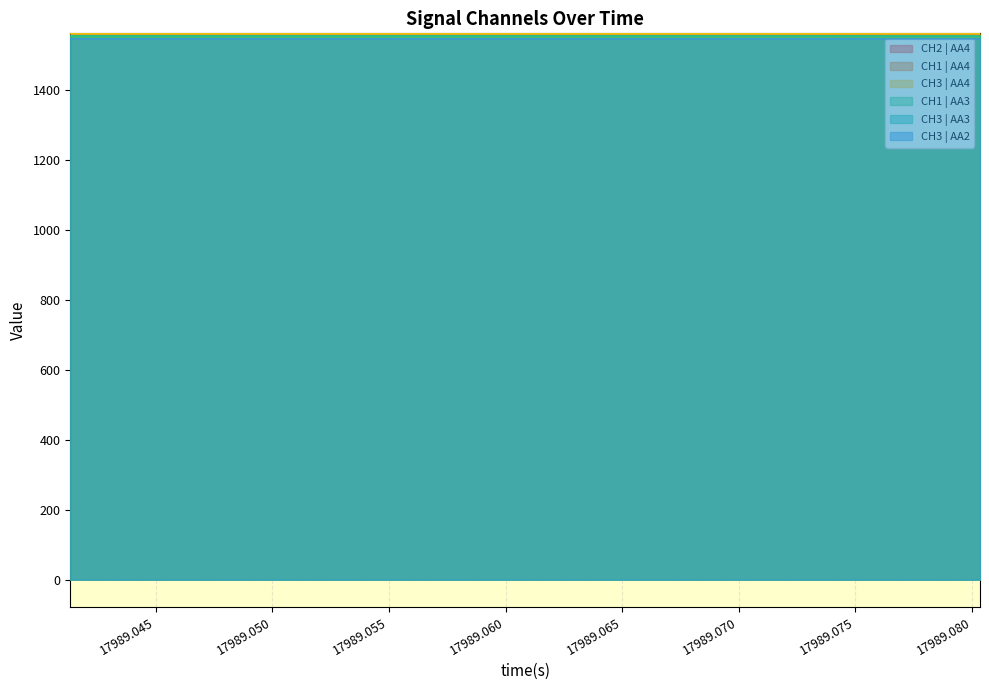

What is the lowest value of the CH3 | AA2 series?

1546.6